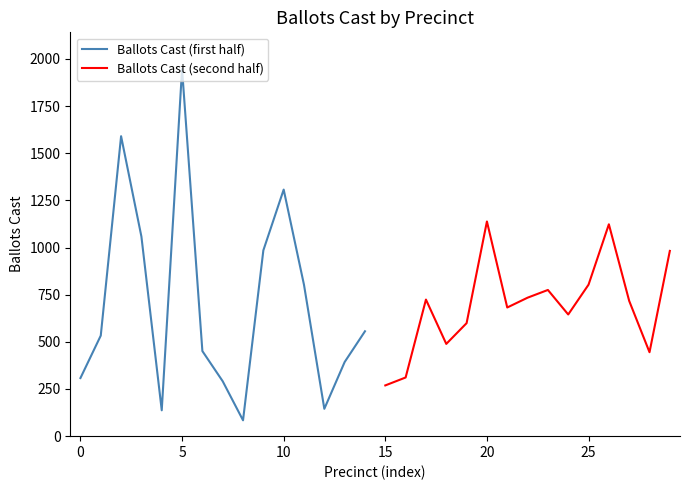

What is the sum of all Ballots Cast (first half) values?

10586